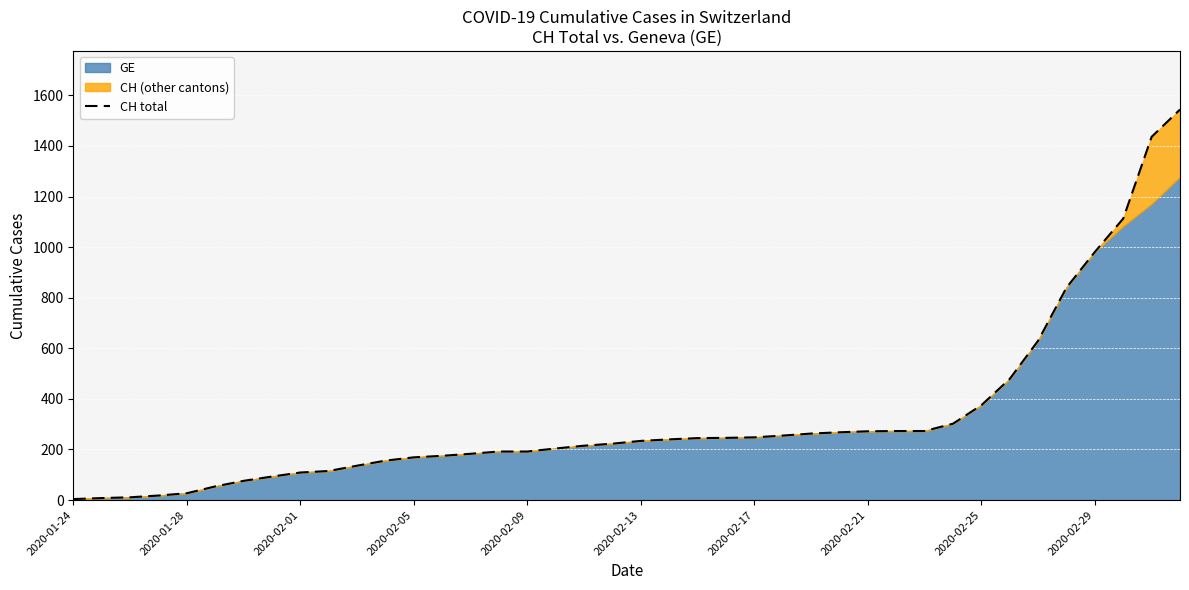

Reading left to right, list all the values displayed in this chart.

4	8	11	18	27	54	76	93	109	115	136	156	169	175	183	192	192	204	215	223	234	240	245	246	248	255	263	268	272	273	273	302	375	479	630	840	981	1113	1436	1544